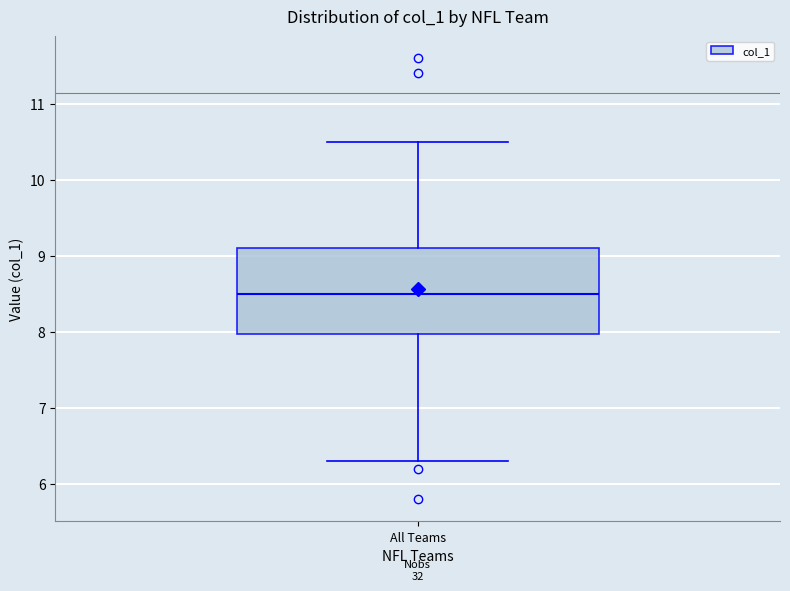

Read this box plot against the y-axis: the position of the median line, the range covered by the box, and the ends of both whiskers. The values are not printed on the chart, so give them approximately, as read against the axis.

median 8.5, box 8.0 to 9.1, whiskers 6.3 to 10.5